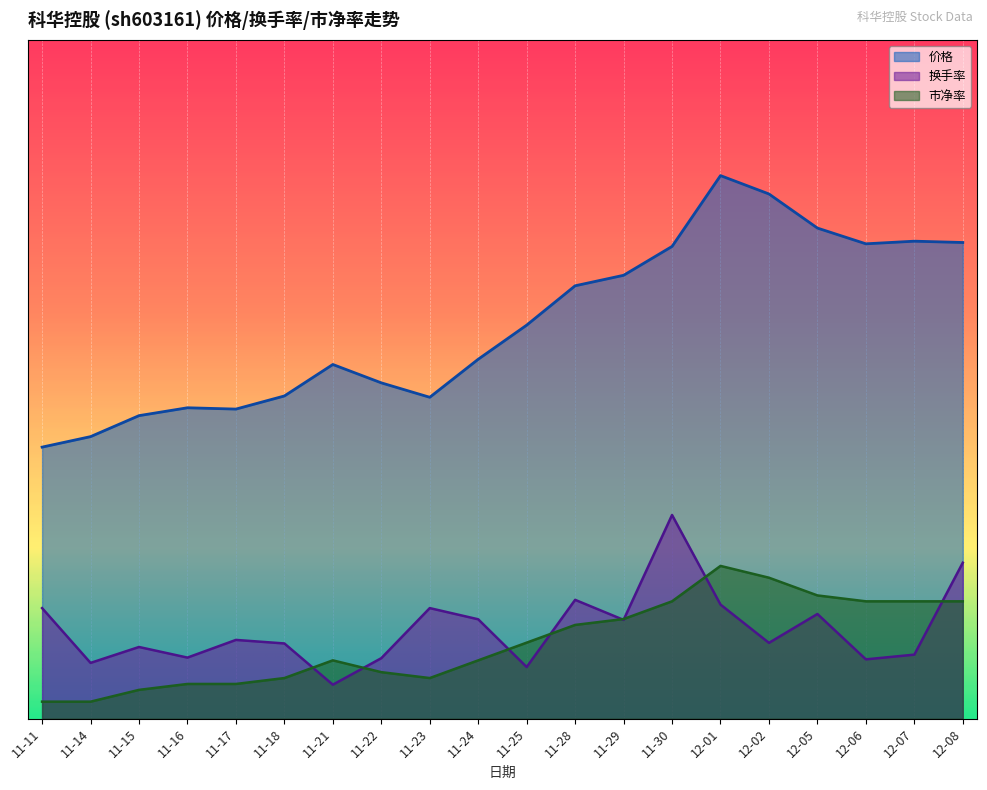

At which category is the sum across all series the highest?

12-01